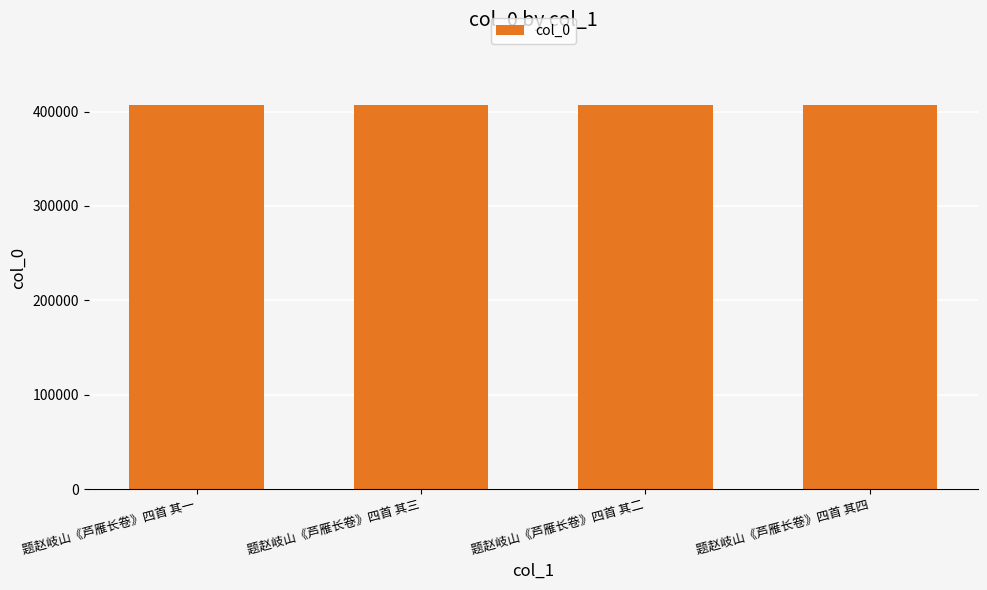

Approximately how many times larger is the value at 题赵岐山《芦雁长卷》四首 其二 compared to 题赵岐山《芦雁长卷》四首 其三?

1.0